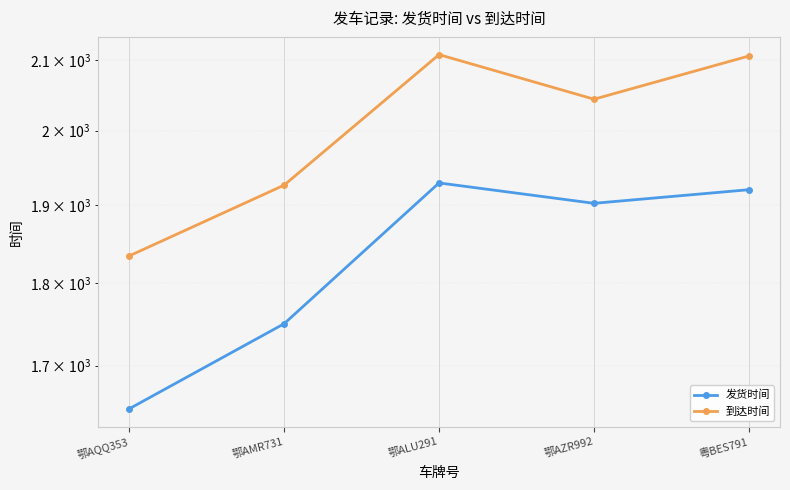

How many lines are shown in the chart?

2